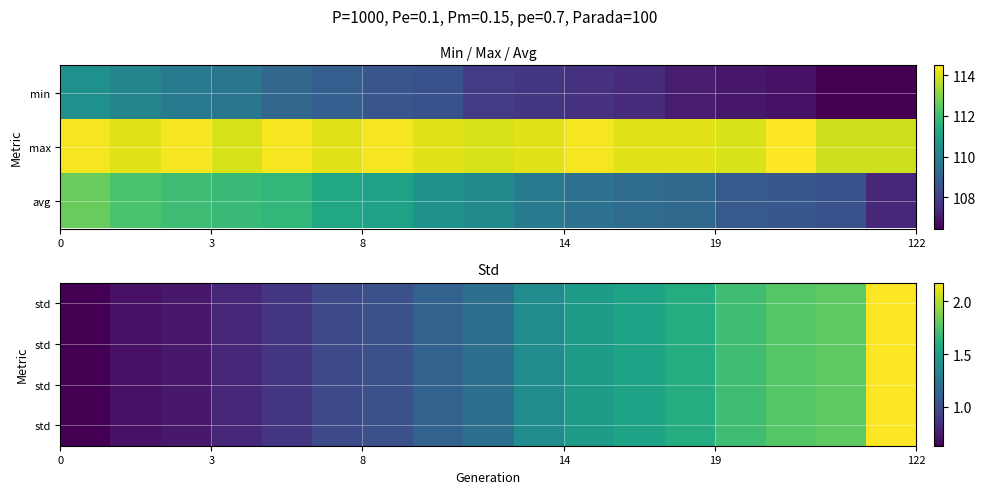

How many series are shown in this chart?

4